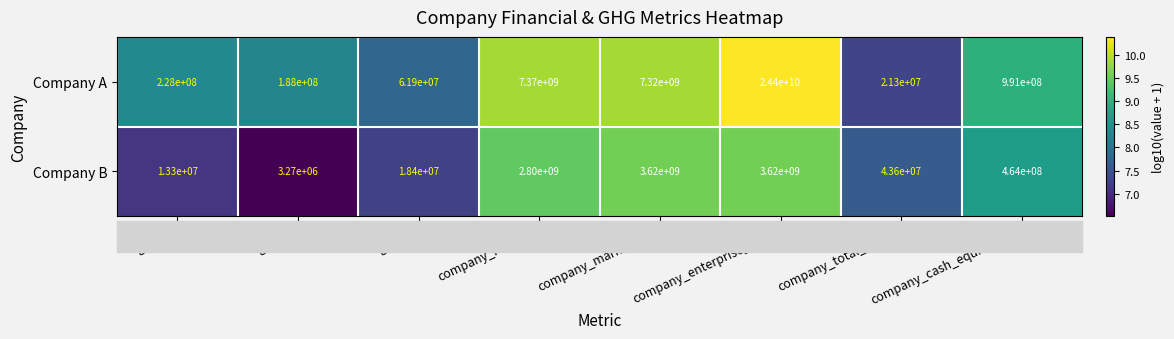

What value does the Company B series have at ghg_s2?

3270000